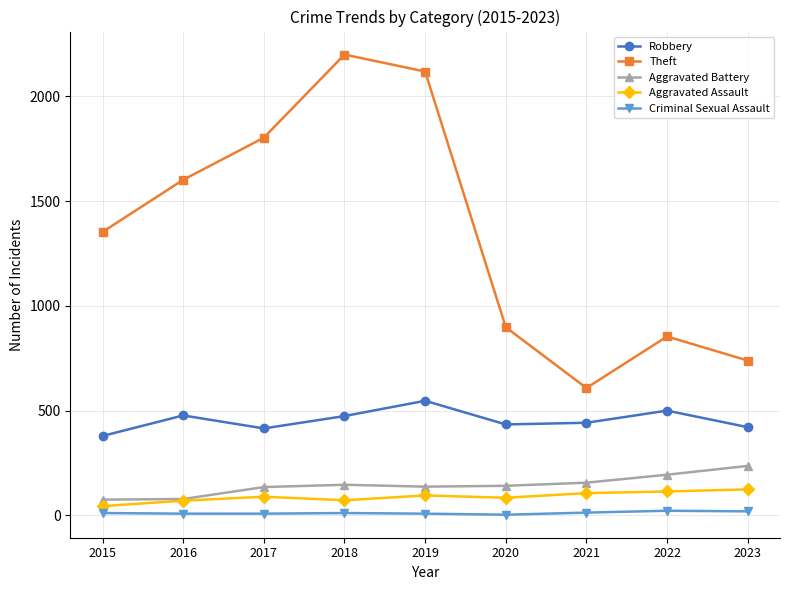

The Aggravated Battery series shows 53 at 2017. True or false?

False